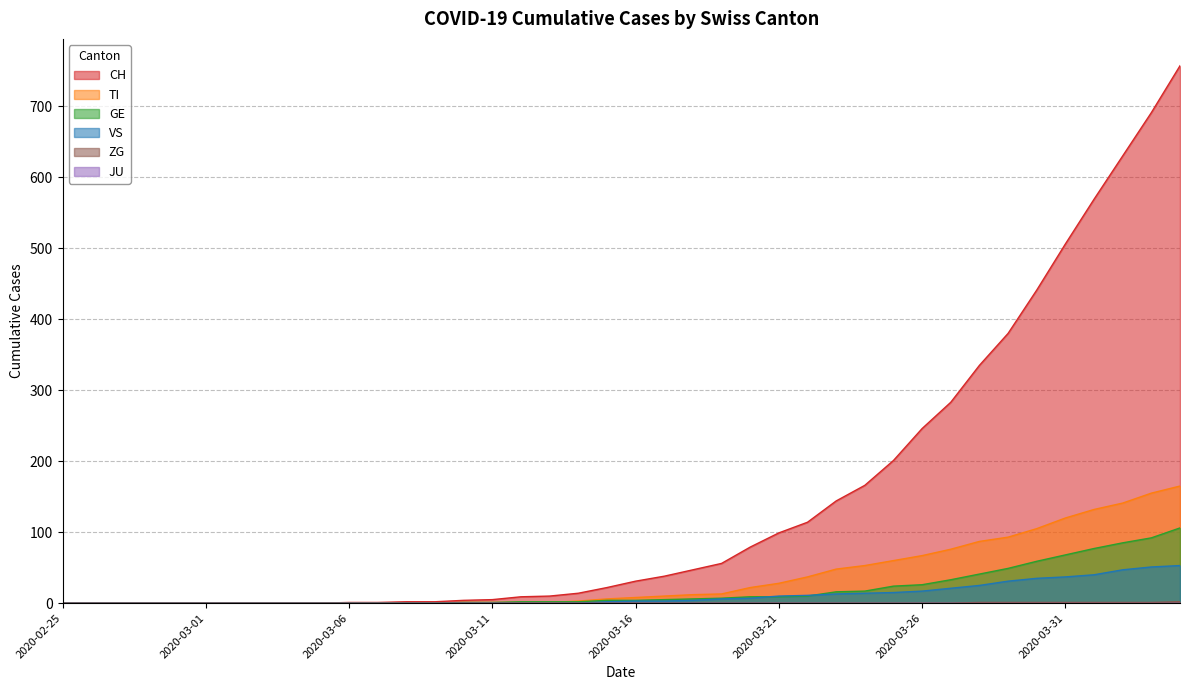

Between 2020-03-07 and 2020-03-30, which is larger?

2020-03-30